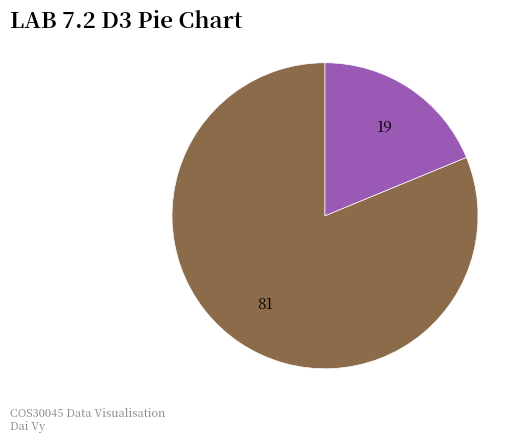

Does any single category account for the majority?

Yes